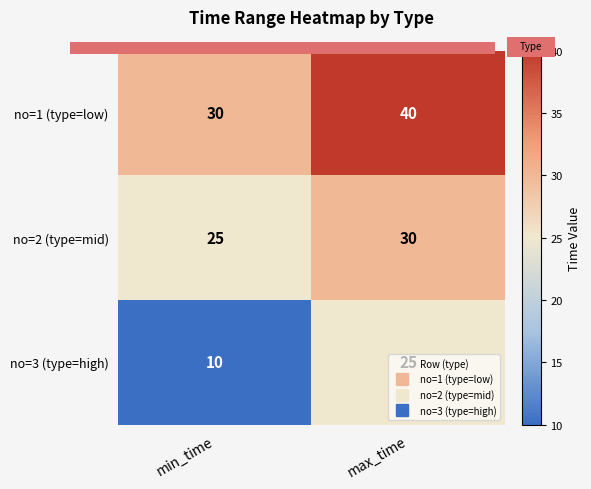

What is the total value across all series at min_time?

65